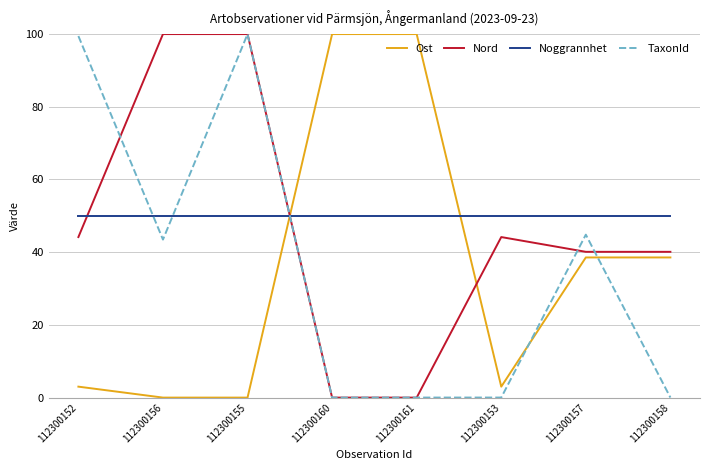

How many lines are shown in the chart?

4